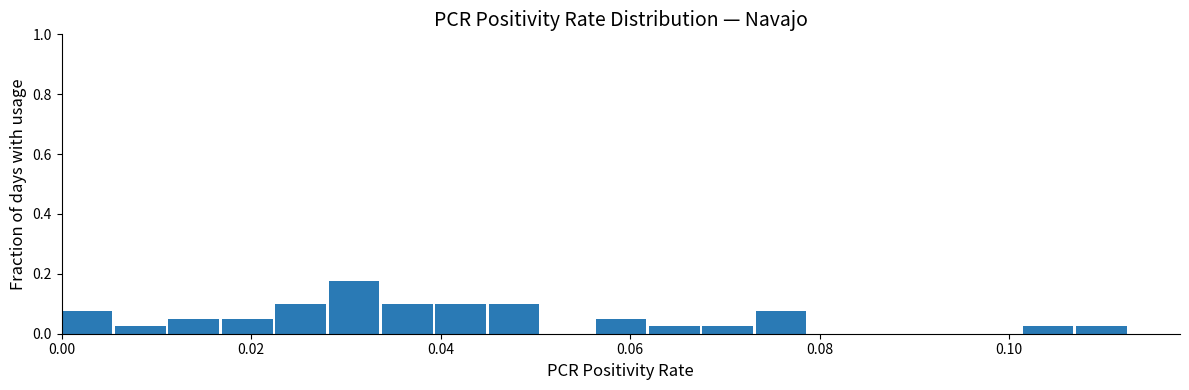

Around what value on the x-axis is the tallest bar? Give the approximate position of its centre, as read against the axis.

0.030